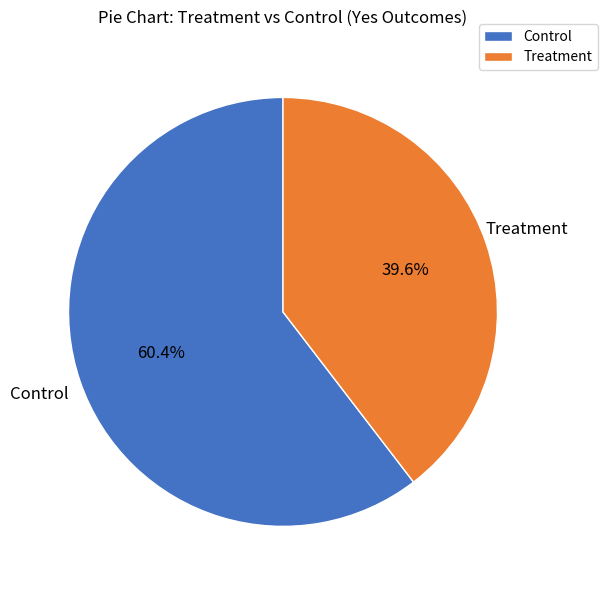

How many slices are in this pie chart?

2